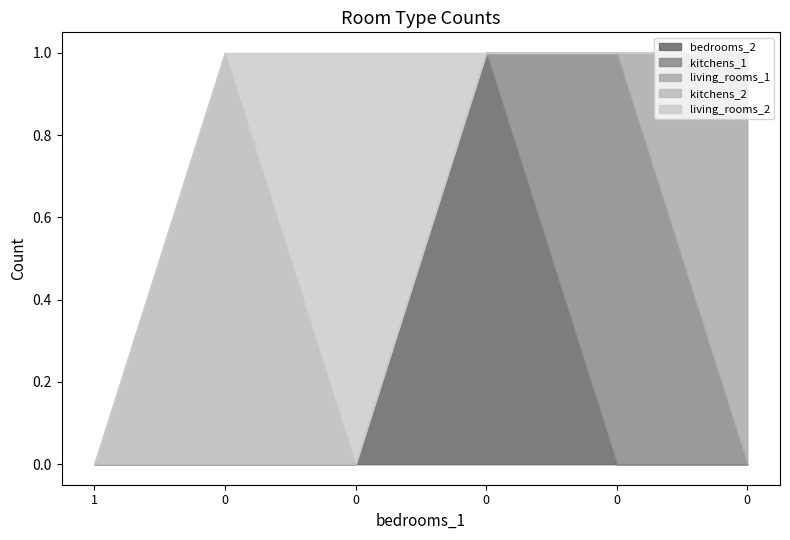

In kitchens_2, how many points are higher than both neighbors (excluding endpoints)?

1